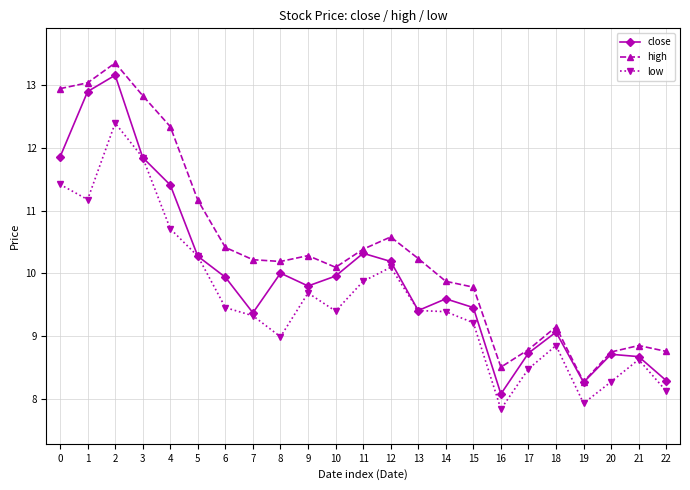

What is the sum of the close values at 1 and 6?

22.8